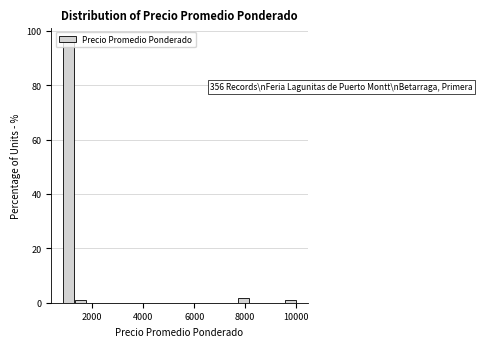

Around what value on the x-axis is the tallest bar? Give the approximate position of its centre, as read against the axis.

1000